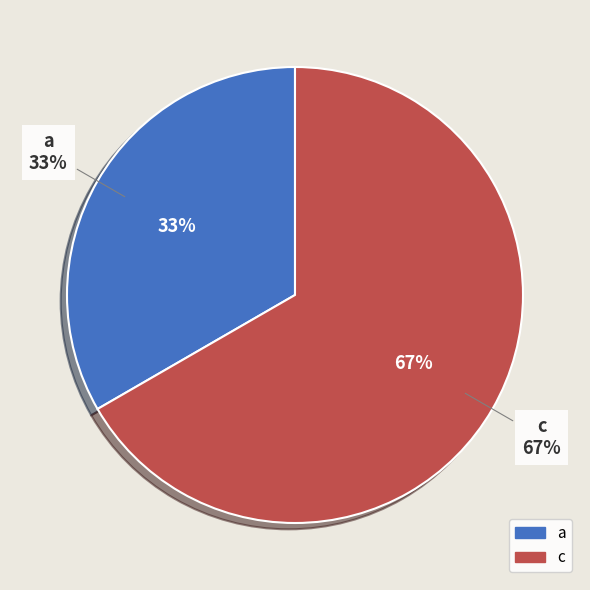

What is the change in value from a to c?

+1